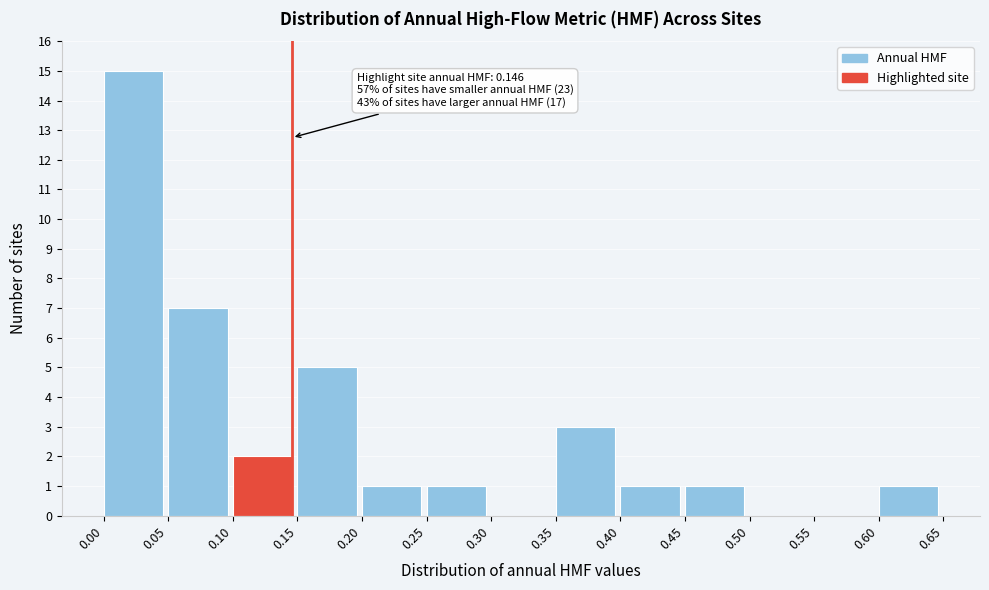

Which range on the x-axis has the tallest bar?

0.00 to 0.05